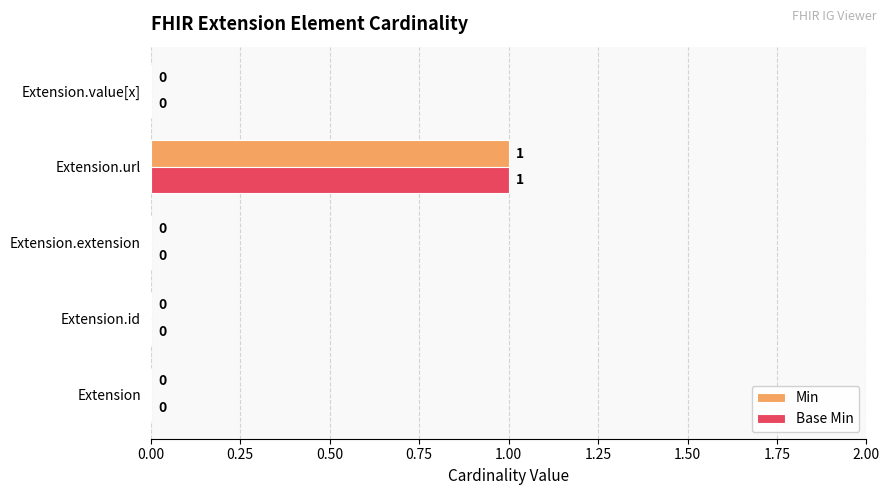

At which category is the sum across all series the highest?

Extension.url